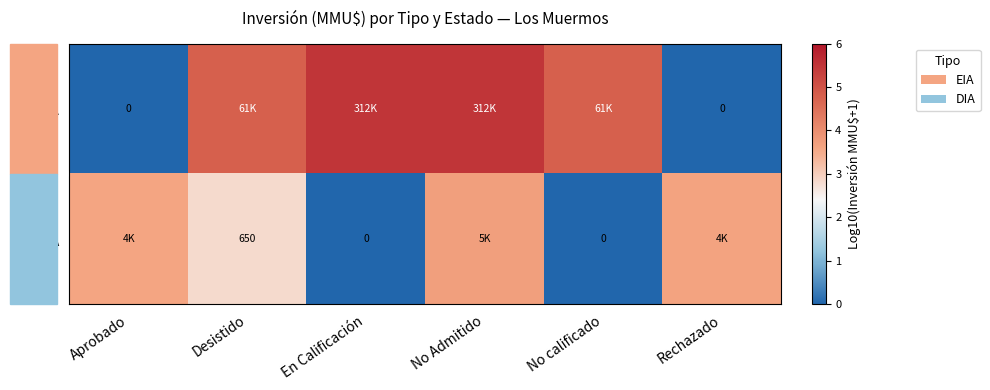

Read the DIA value at Rechazado.

3.6